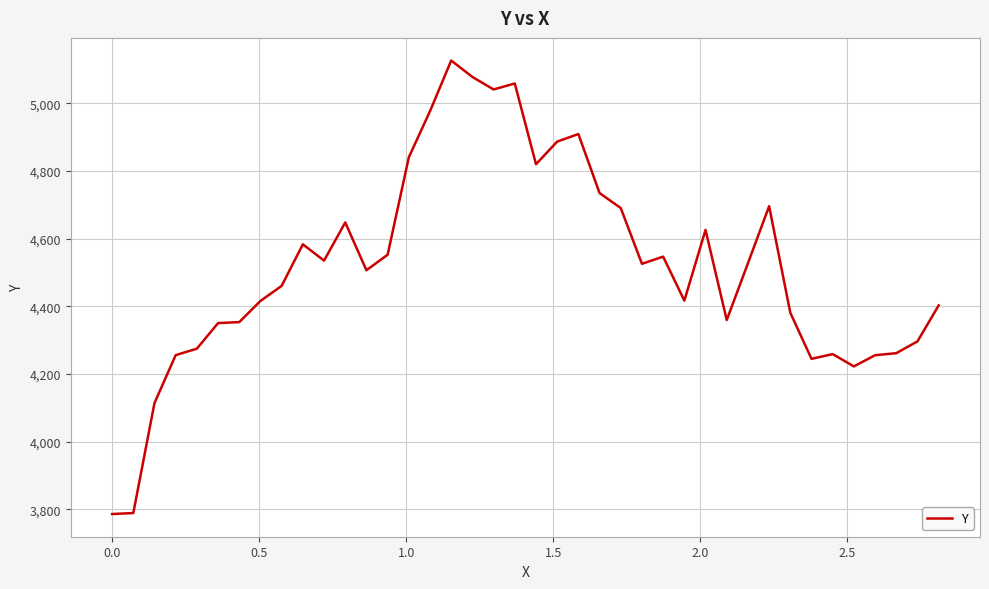

What is the sum of all values?

180806.5